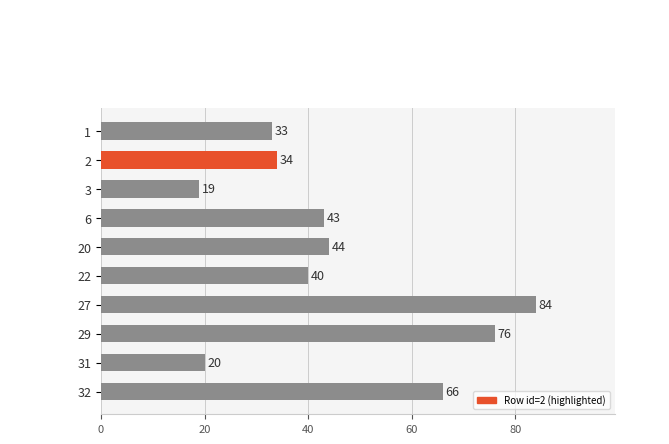

What value does the data have at 31, to the nearest 5?

20